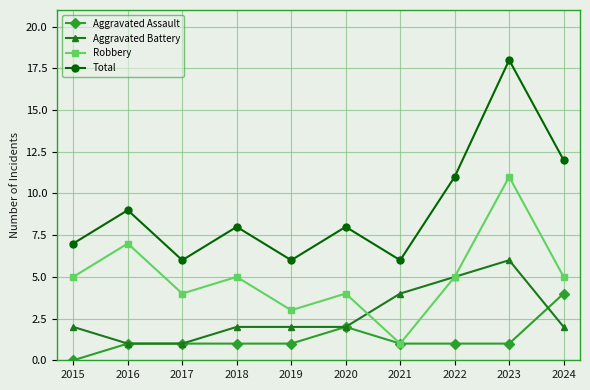

True or false: Robbery and Total intersect in this chart.

False